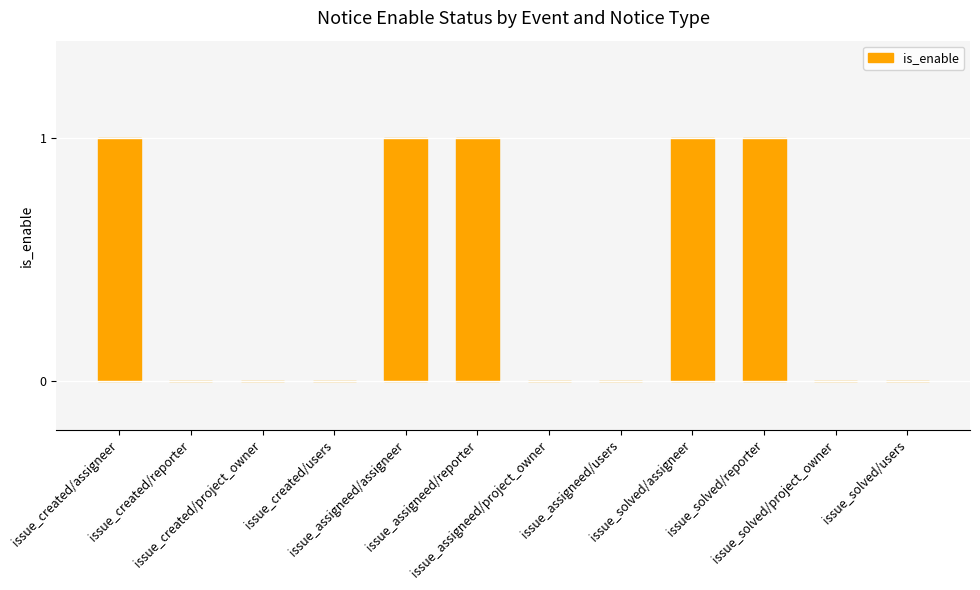

What is the sum of all values?

5